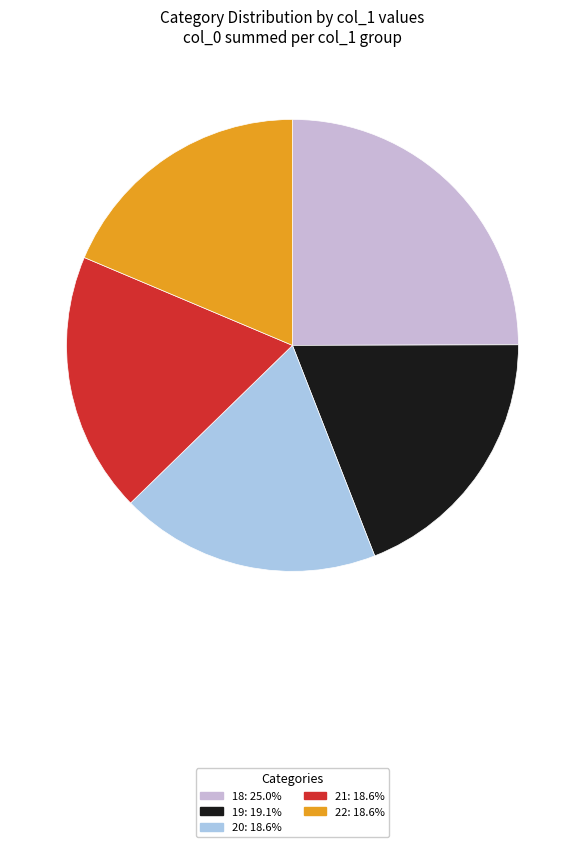

How many slices are in this pie chart?

5